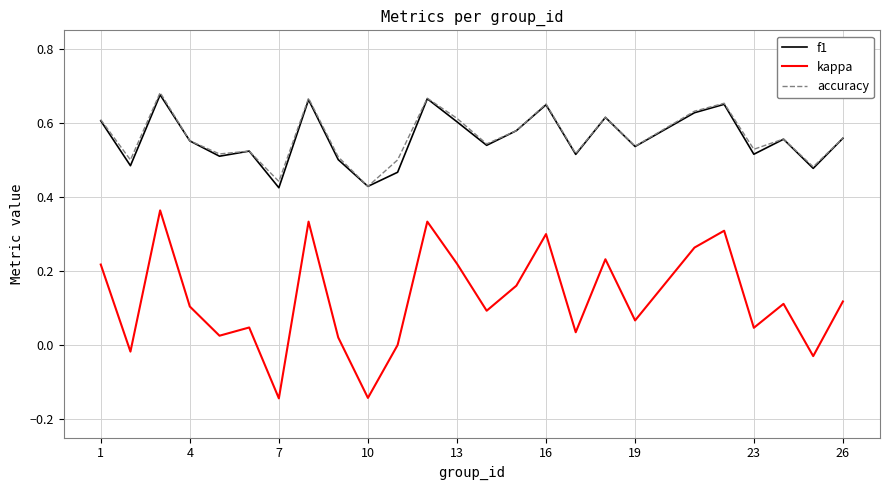

True or false: kappa and f1 cross at least once.

False